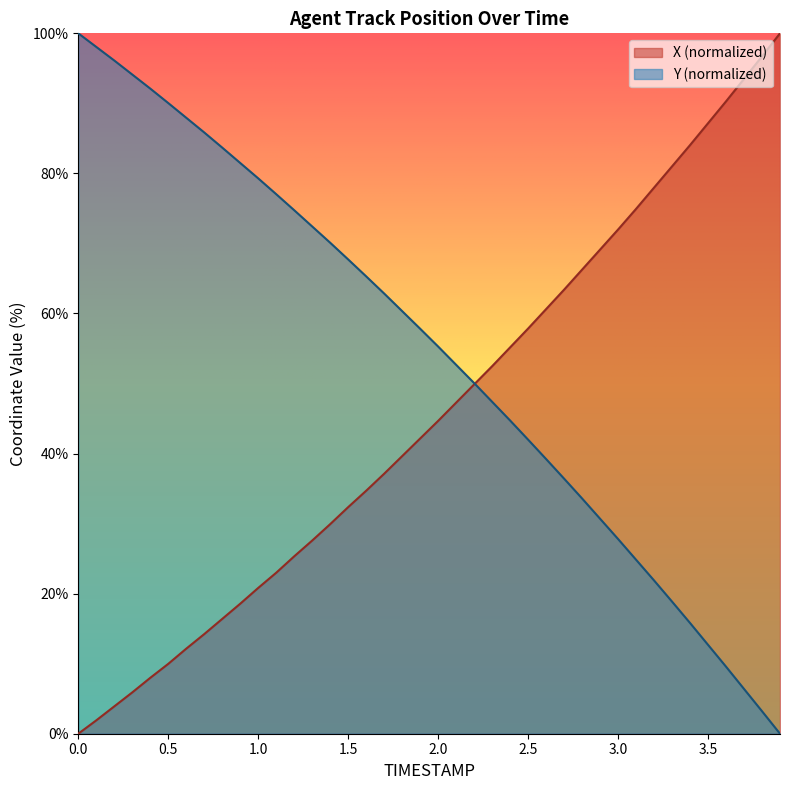

List the series in order of their overall mean, lowest first.

X (normalized), Y (normalized)